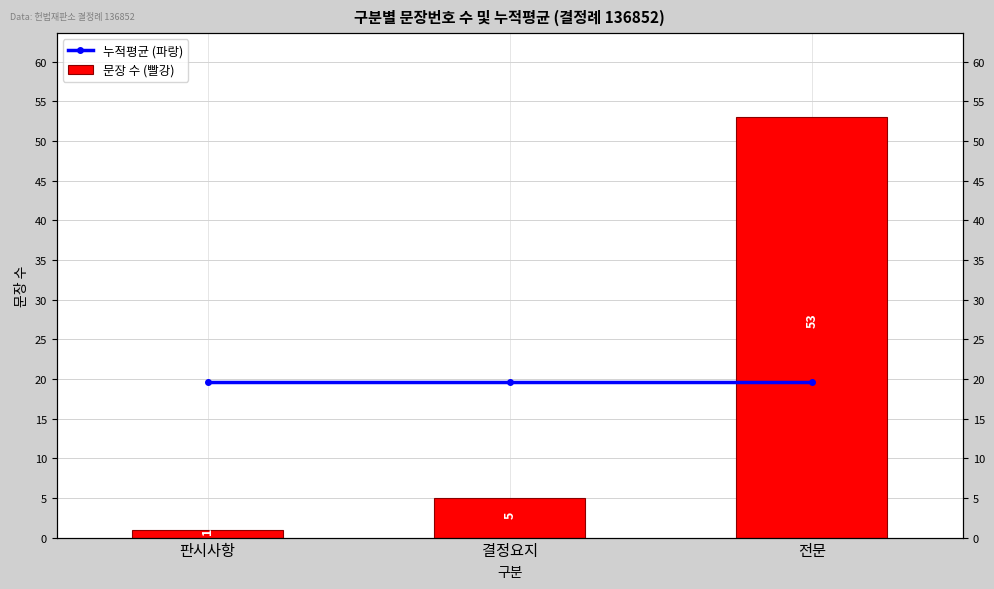

Is the value of 문장 수 (빨강) at 판시사항 greater than the value of 누적평균 (파랑) at 결정요지?

No